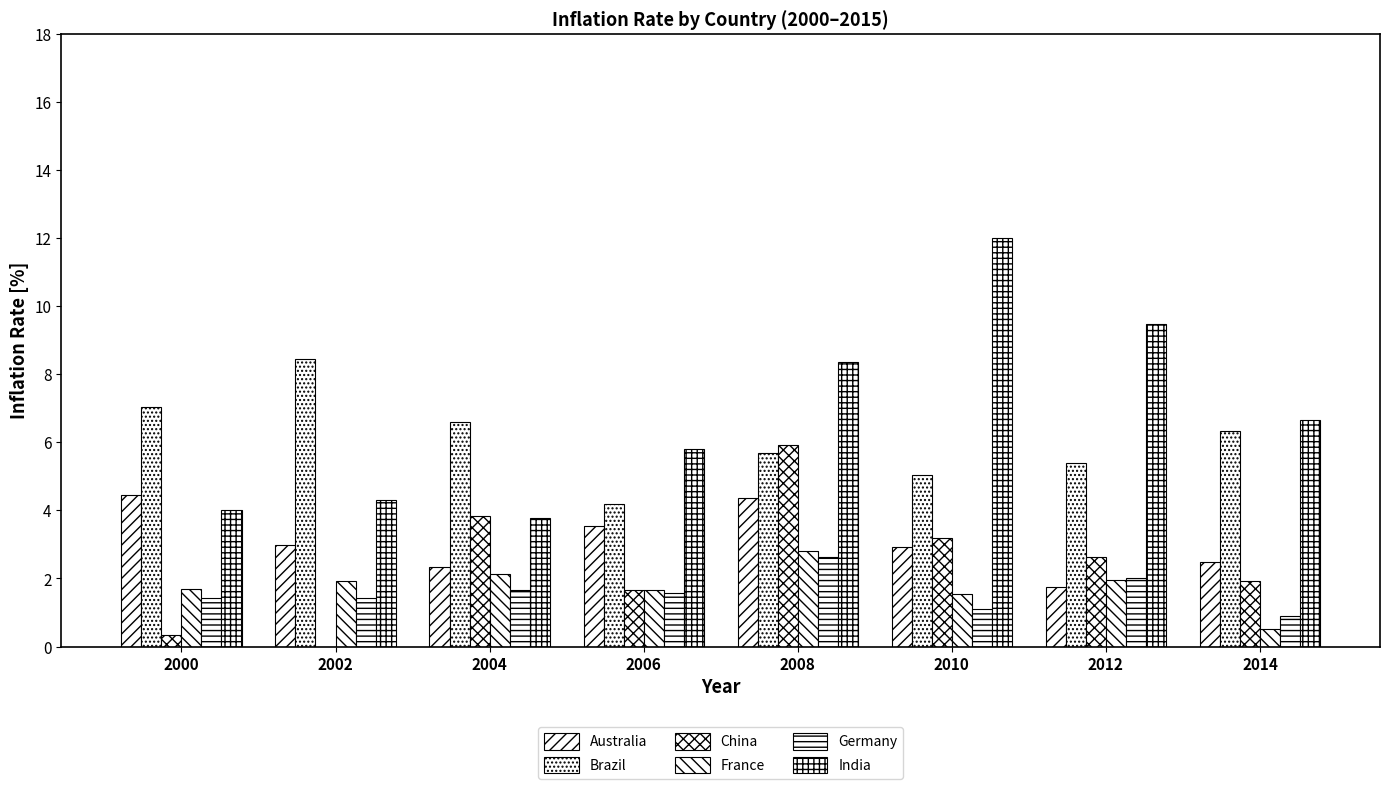

Reading left to right, list all the values displayed in this chart.

Australia: 2000=4.5	2002=3.0	2004=2.3	2006=3.6	2008=4.4	2010=2.9	2012=1.8	2014=2.5
Brazil: 2000=7.0	2002=8.5	2004=6.6	2006=4.2	2008=5.7	2010=5.0	2012=5.4	2014=6.3
China: 2000=0.3	2002=-0.7	2004=3.8	2006=1.6	2008=5.9	2010=3.2	2012=2.6	2014=1.9
France: 2000=1.7	2002=1.9	2004=2.1	2006=1.7	2008=2.8	2010=1.5	2012=2.0	2014=0.5
Germany: 2000=1.4	2002=1.4	2004=1.7	2006=1.6	2008=2.6	2010=1.1	2012=2.0	2014=0.9
India: 2000=4.0	2002=4.3	2004=3.8	2006=5.8	2008=8.3	2010=12.0	2012=9.5	2014=6.7